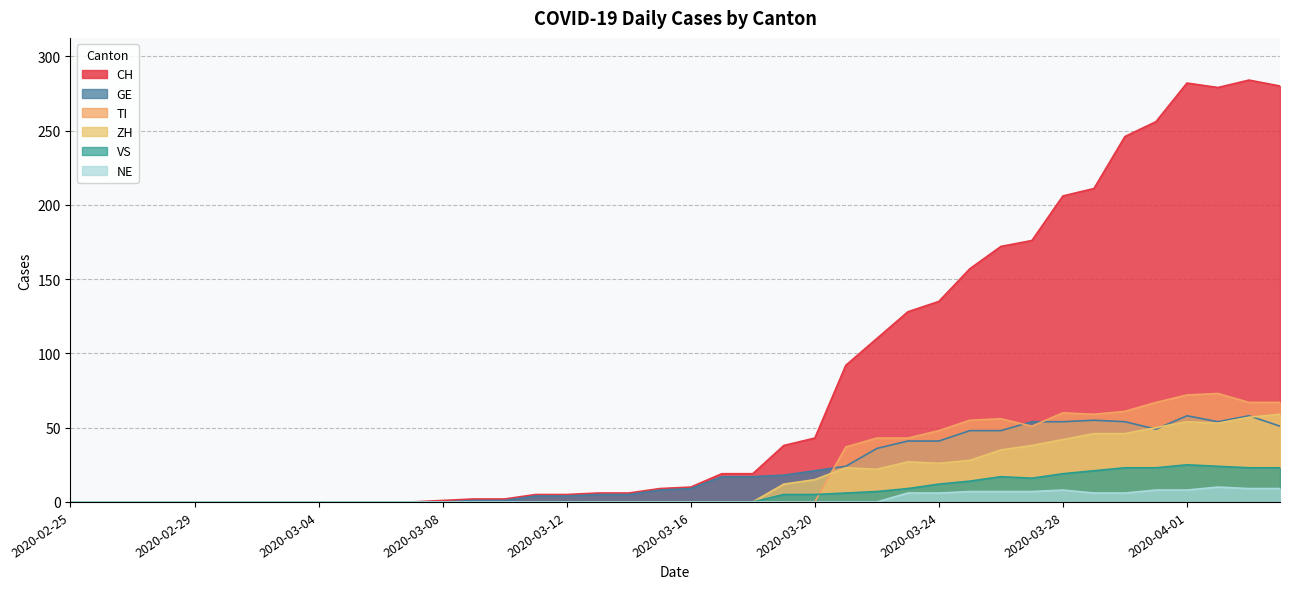

What is the label of the 18th point from the right?

2020-03-18